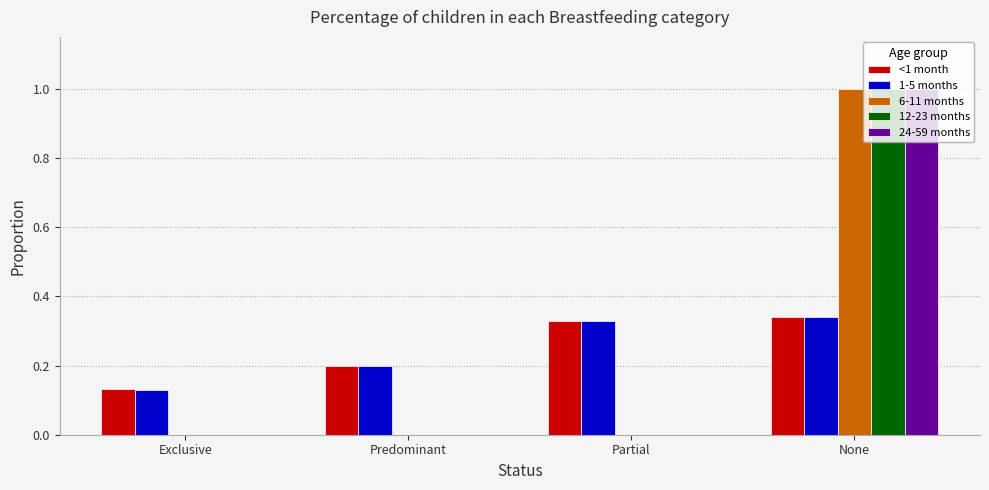

What is the difference between the 12-23 months values at Partial and None?

1.0